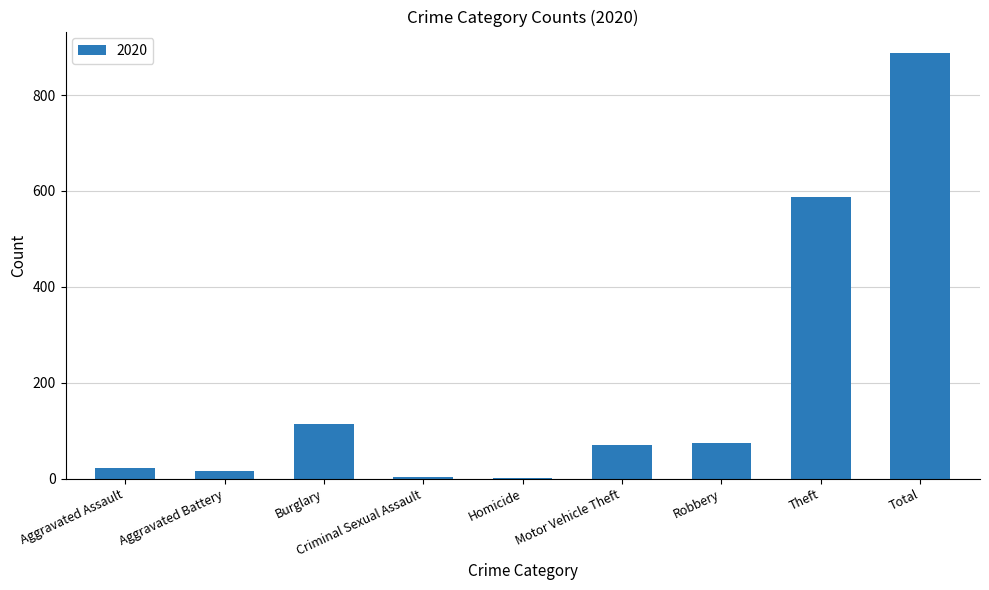

Which has a higher value, Homicide or Aggravated Assault?

Aggravated Assault